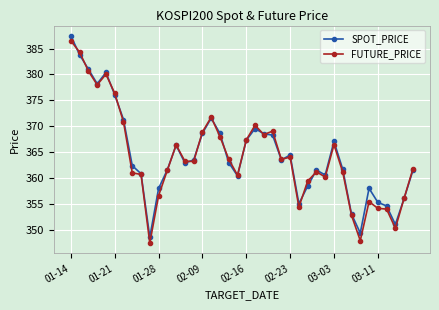

Which series has the widest spread of values?

FUTURE_PRICE